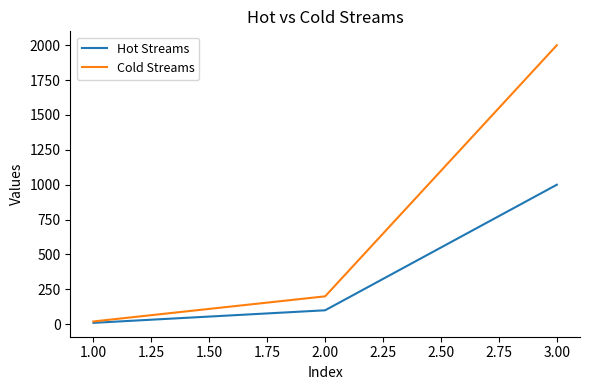

Count the number of categories in the chart.

3